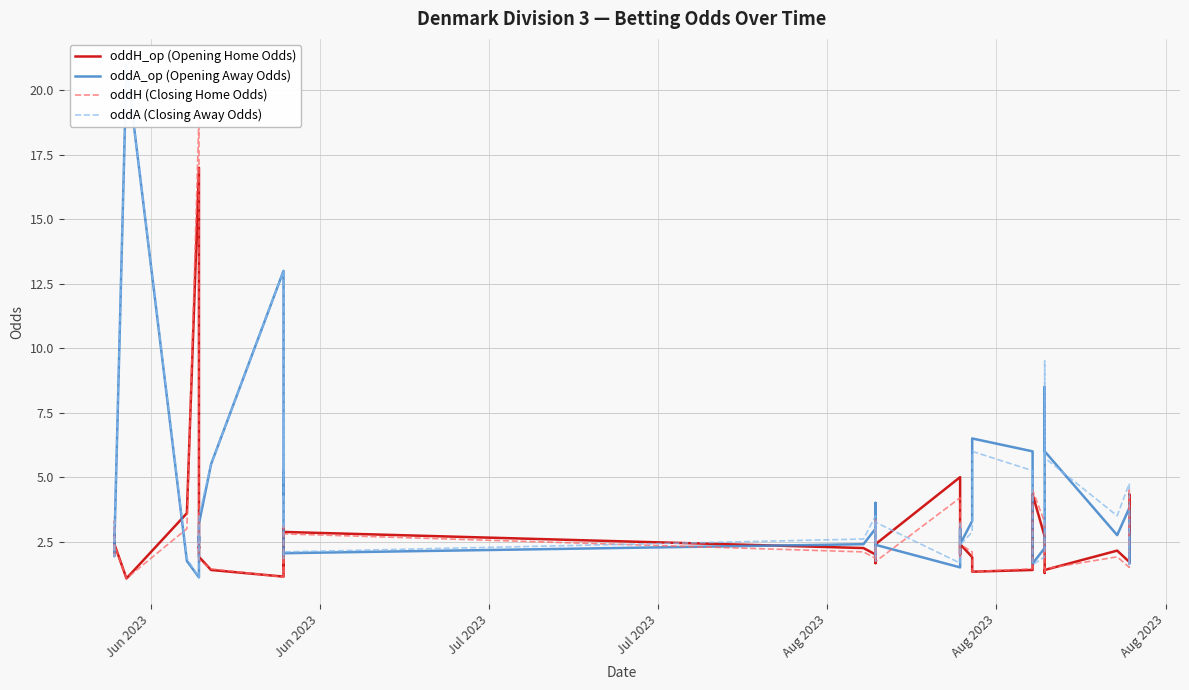

Between Jul 2023 and 23, which series saw the biggest shift?

oddA_op (Opening Away Odds)